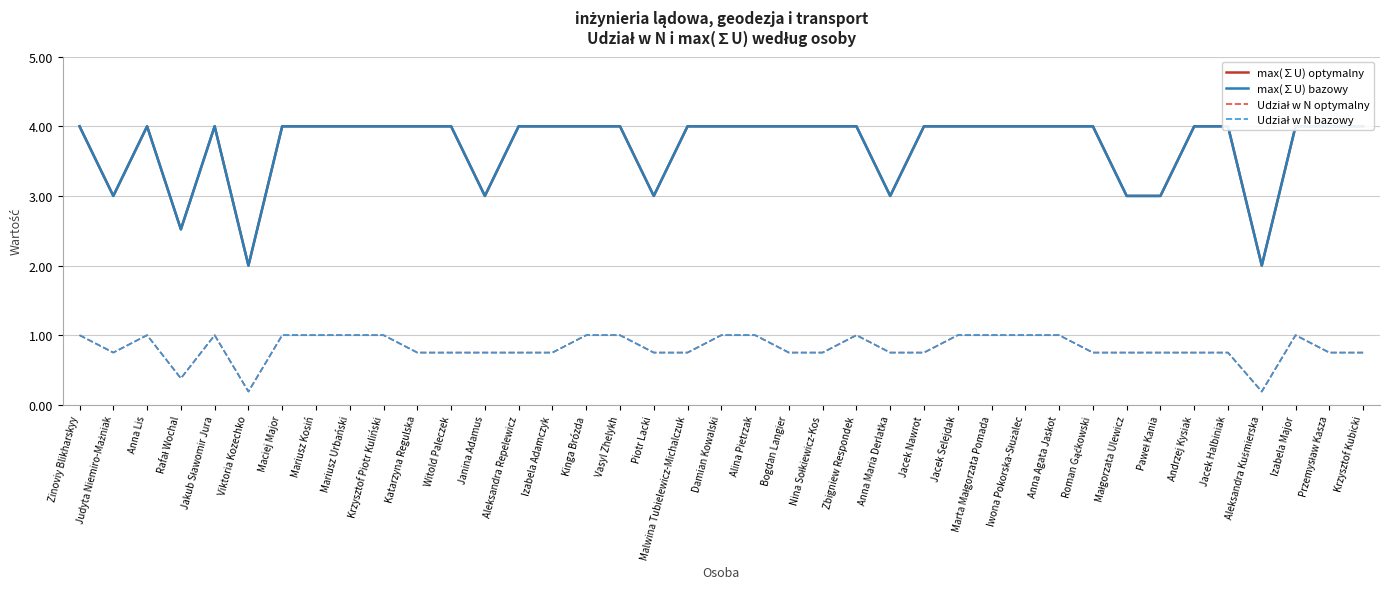

What is the label of the 25th point from the left?

Anna Maria Derlatka